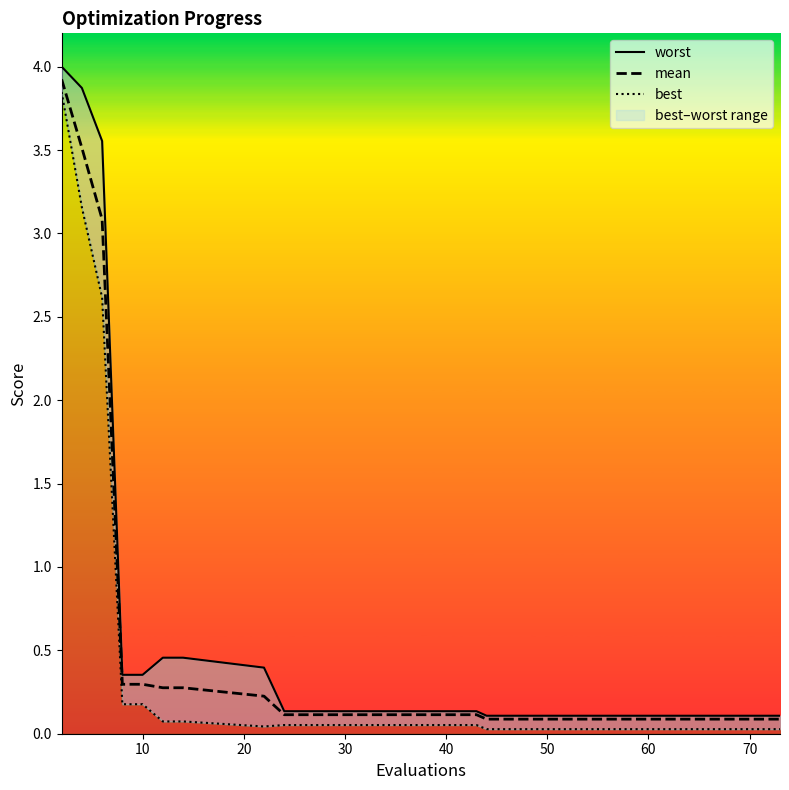

True or false: worst and mean cross at least once.

False